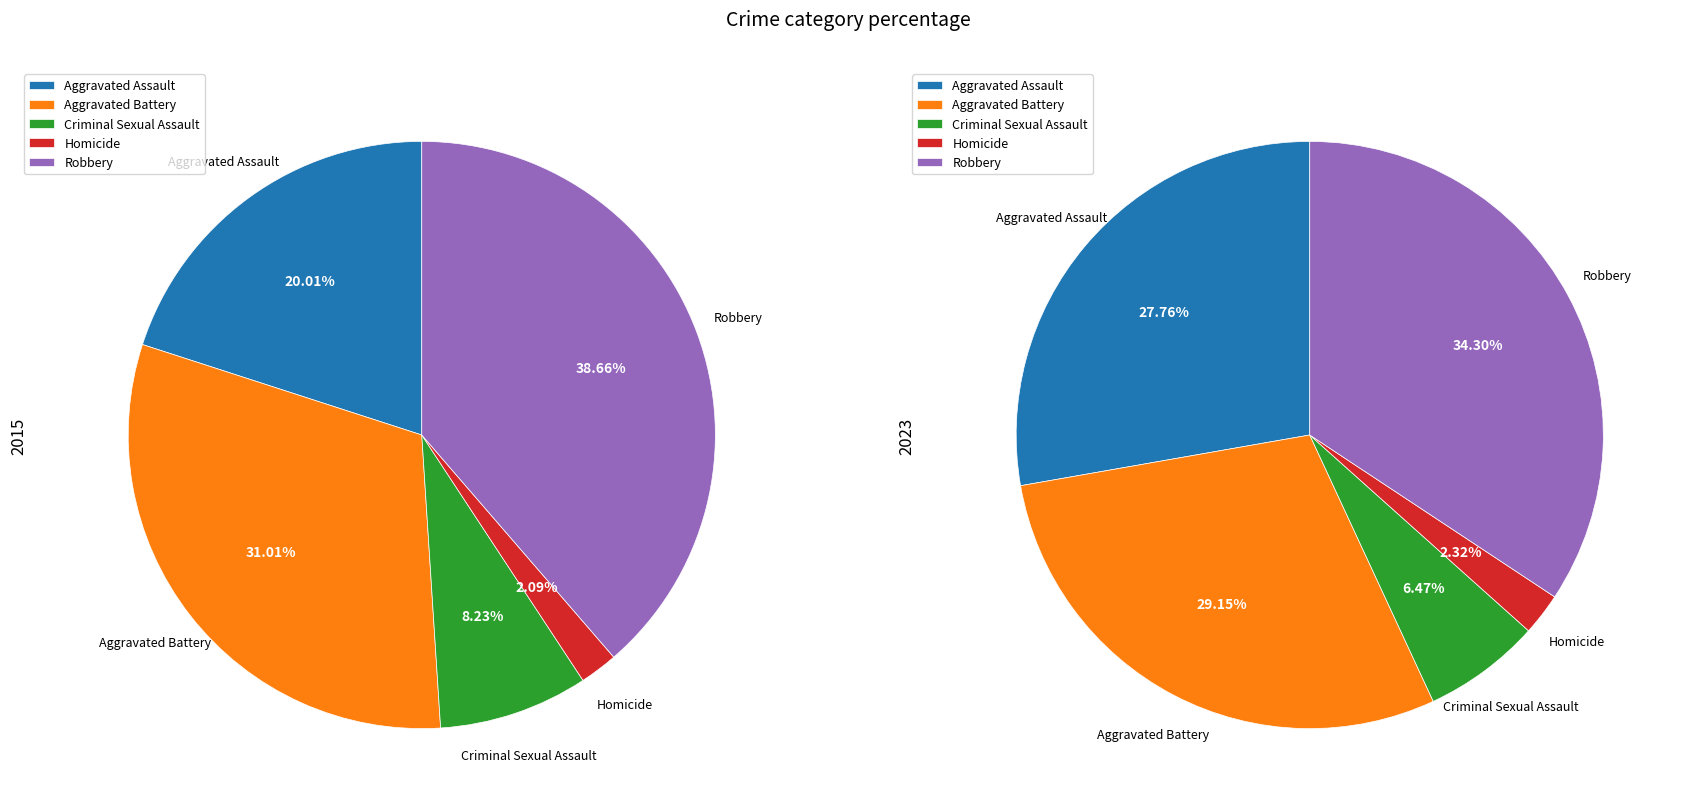

To the nearest percent, what is the combined percentage of Aggravated Battery and Homicide?

31%